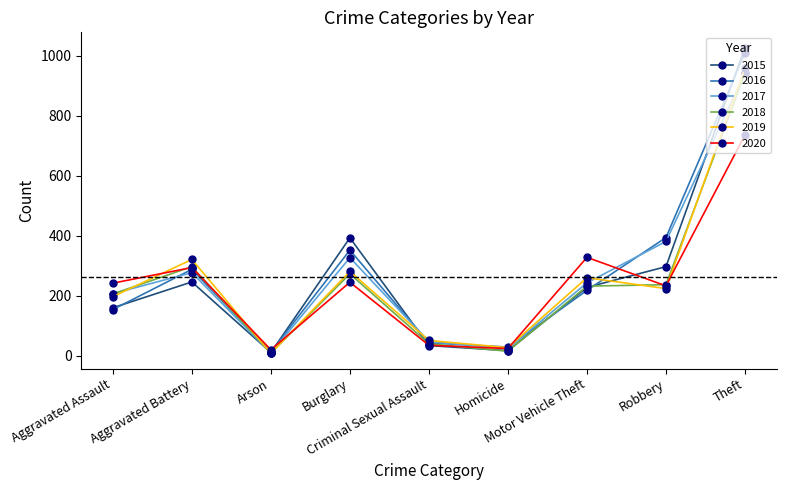

In 2017, how many points are lower than both neighbors (excluding endpoints)?

2